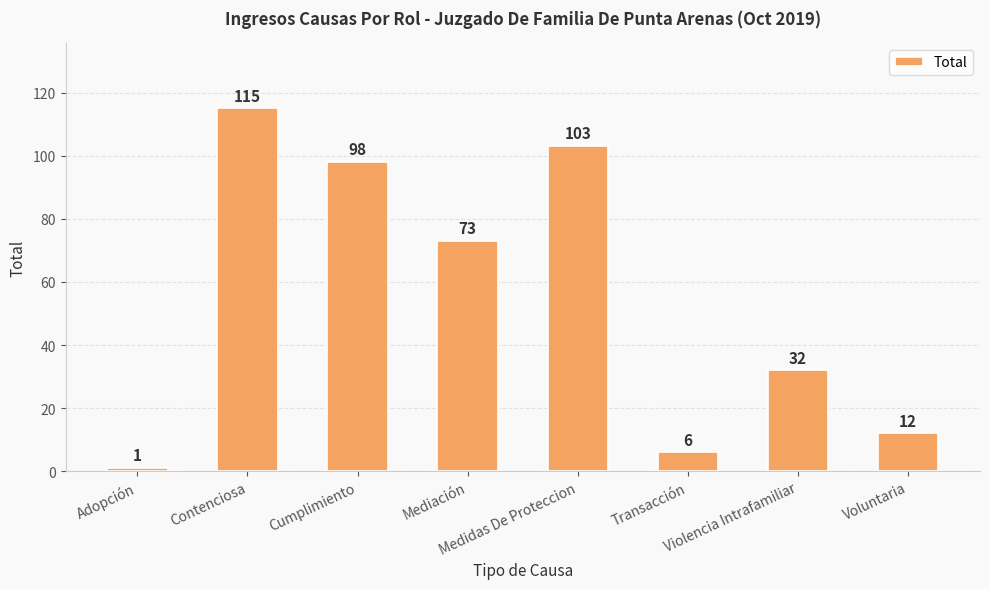

Which has a higher value, Contenciosa or Cumplimiento?

Contenciosa